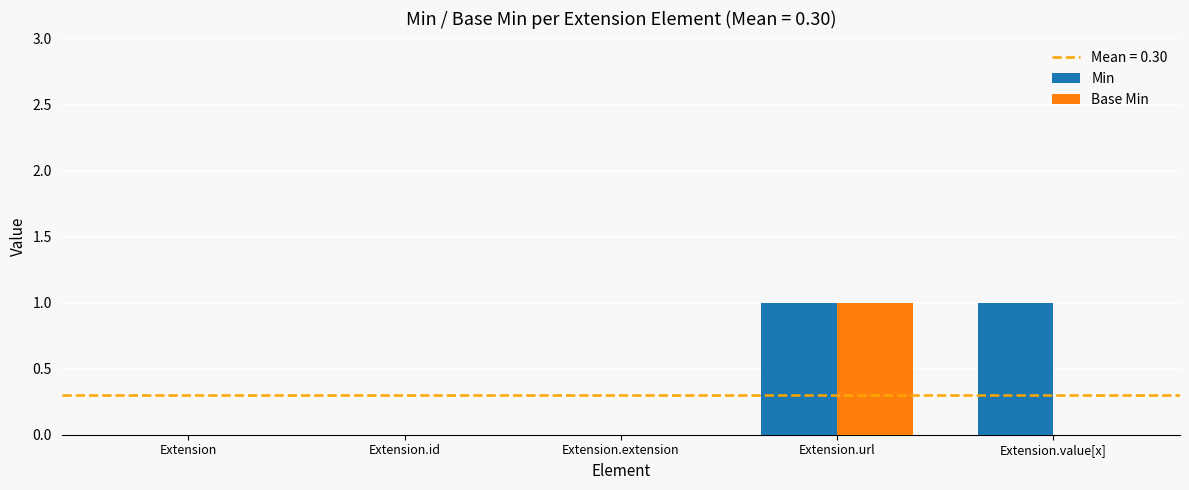

Which series changed the most between Extension.extension and Extension.value[x]?

Min